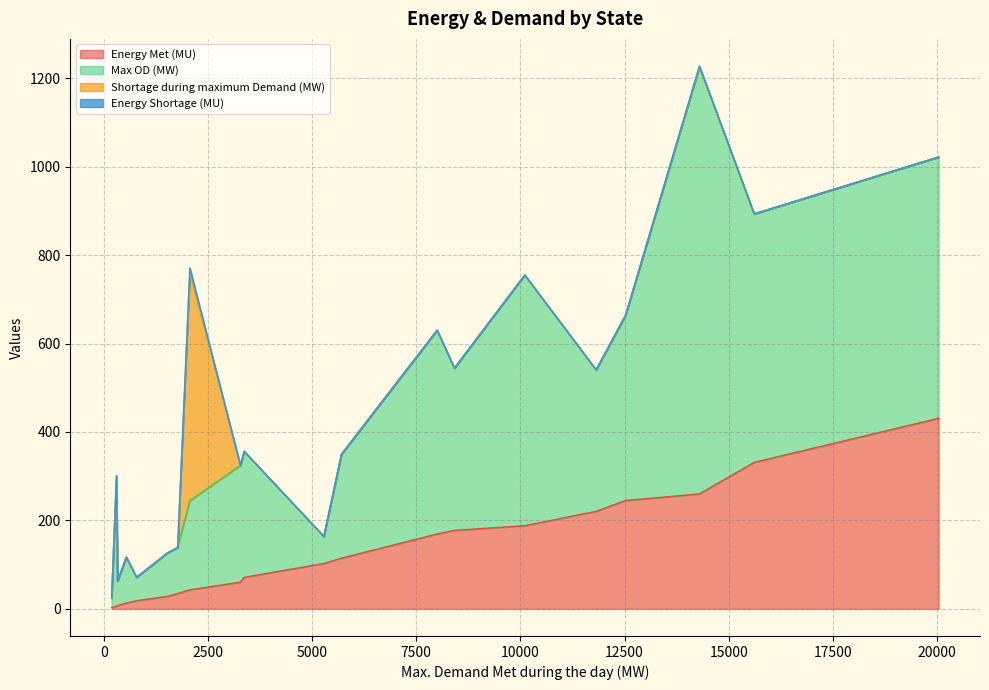

At 8000, list the series in order from largest to smallest.

Max OD (MW), Energy Met (MU), Shortage during maximum Demand (MW), Energy Shortage (MU)